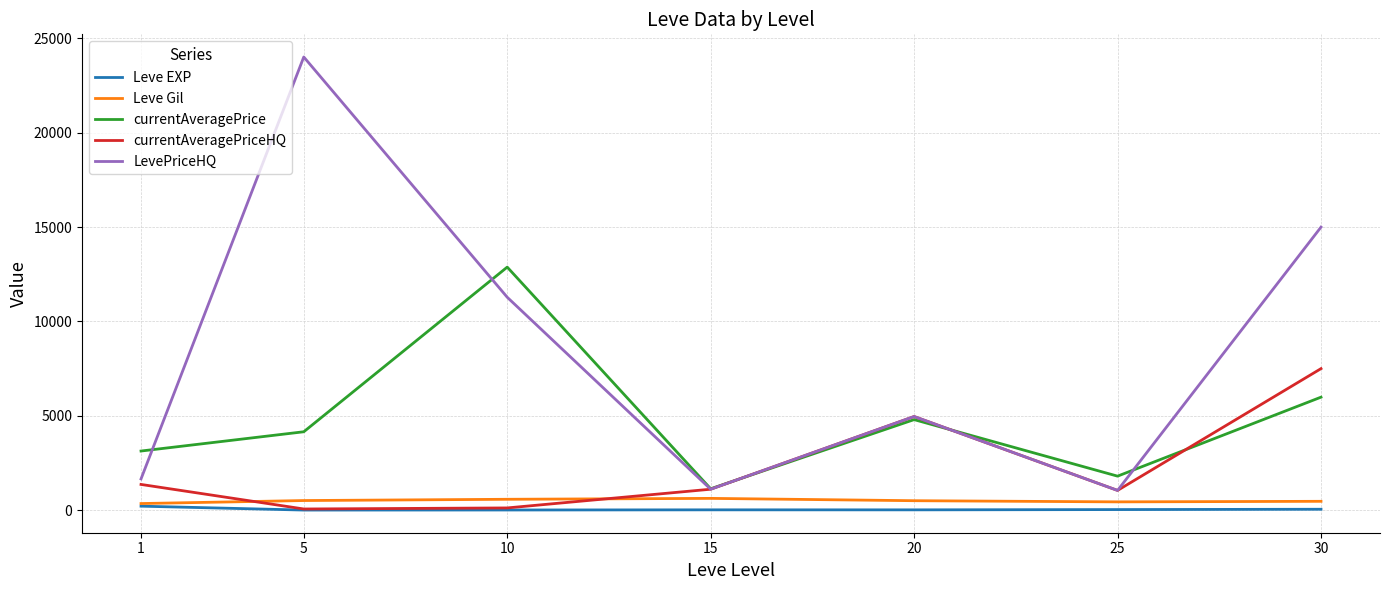

What is the difference between the maximum and minimum values in the currentAveragePriceHQ series?

7439.0